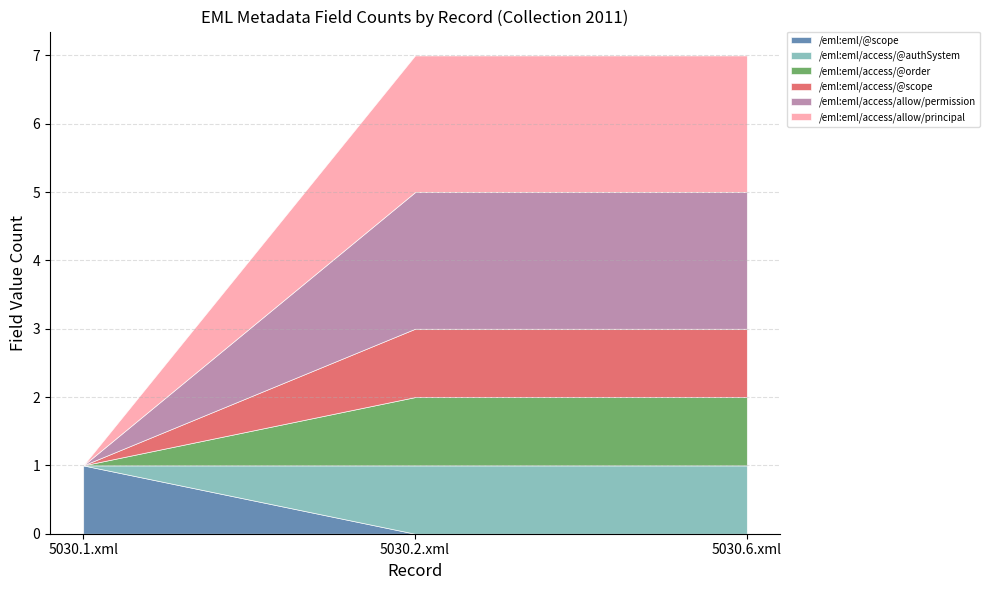

At which label is /eml:eml/@scope closest to 0?

5030.2.xml